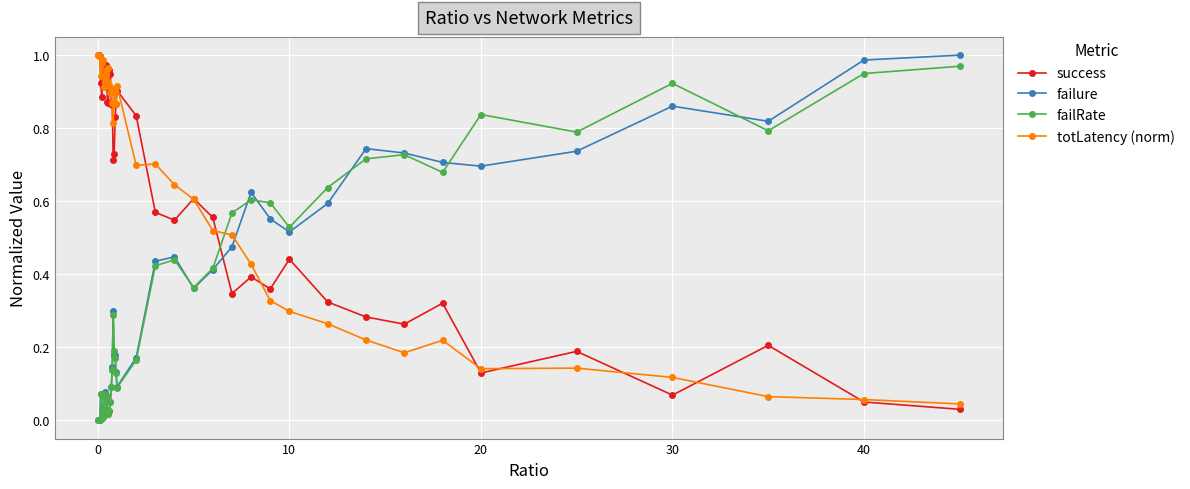

True or false: totLatency (norm) and failure intersect in this chart.

True